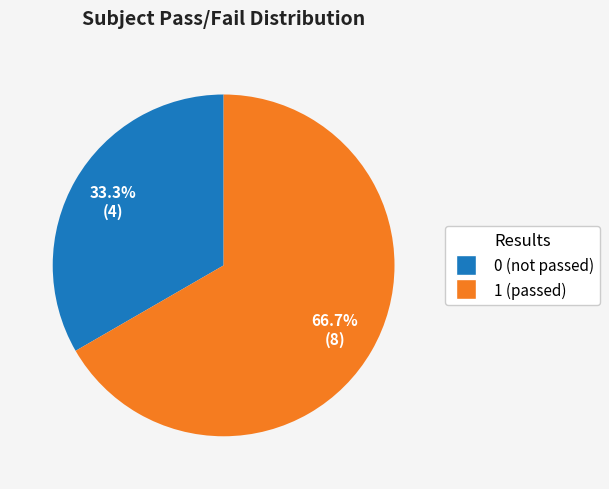

What is the ratio of the value at 0 (not passed) to the value at 1 (passed)?

0.5